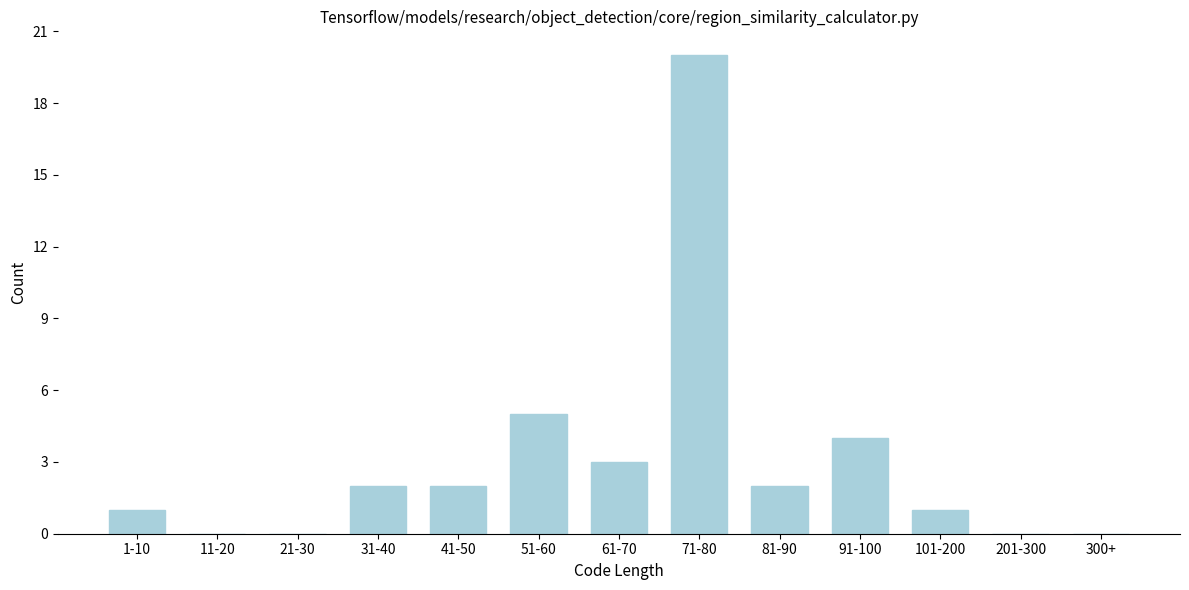

Reading left to right, list all the values displayed in this chart.

1-10=1	11-20=0	21-30=0	31-40=2	41-50=2	51-60=5	61-70=3	71-80=20	81-90=2	91-100=4	101-200=1	201-300=0	300+=0